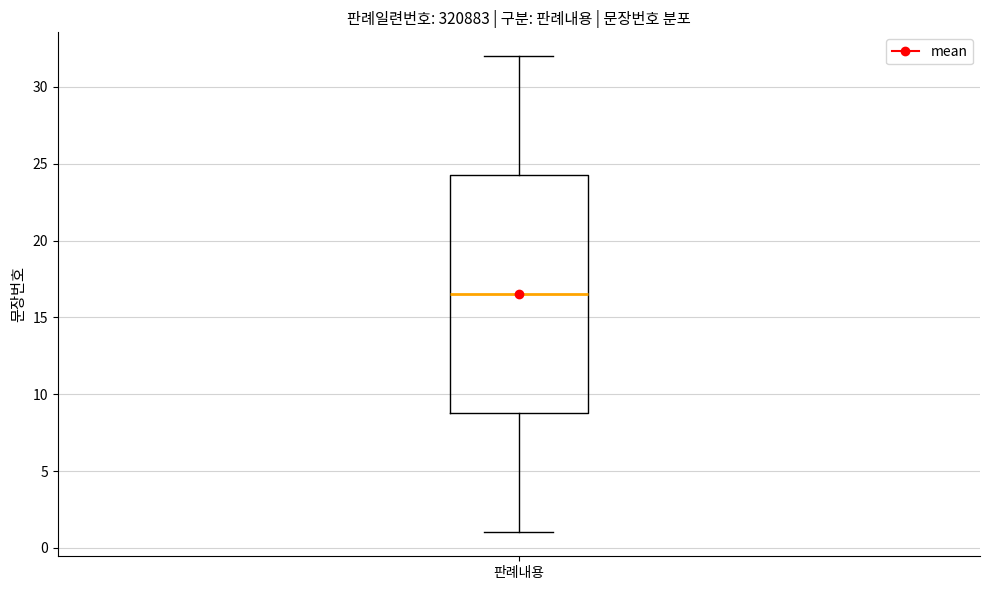

Where is the upper edge of the box for 판례내용 on the y-axis? The values are not printed on the chart, so give them approximately, as read against the axis.

24.5